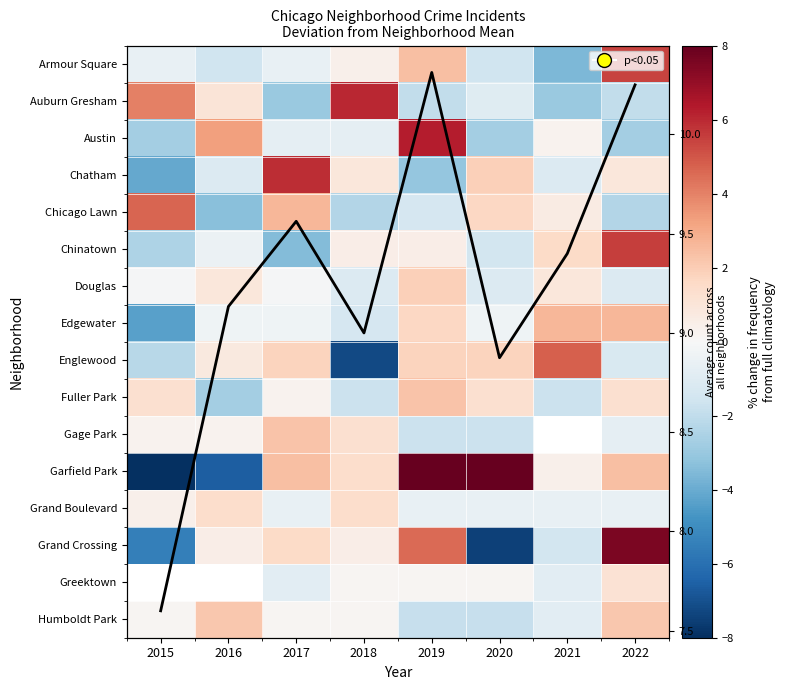

At 2017, list the series in order from smallest to largest.

Chinatown, Auburn Gresham, Greektown, Austin, Armour Square, Grand Boulevard, Edgewater, Douglas, Humboldt Park, Fuller Park, Grand Crossing, Englewood, Gage Park, Garfield Park, Chicago Lawn, Chatham, Mean count